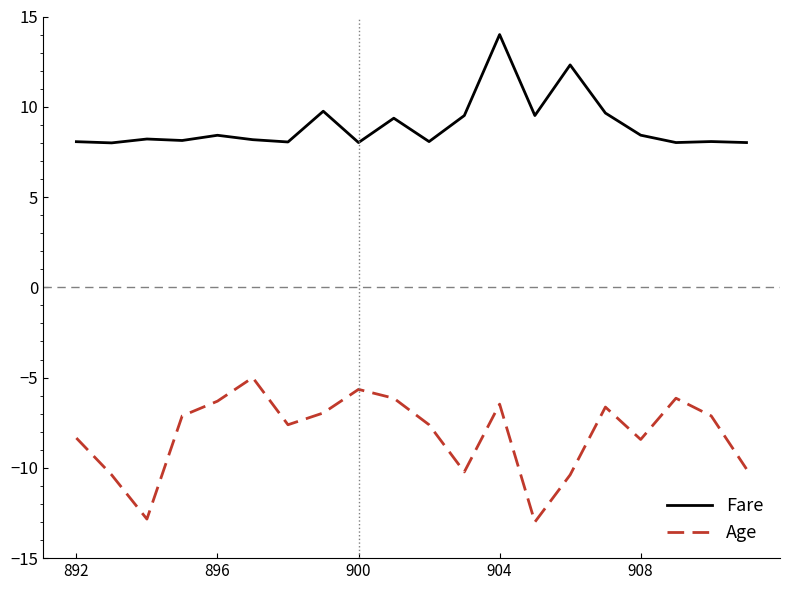

True or false: Fare and Age intersect in this chart.

False